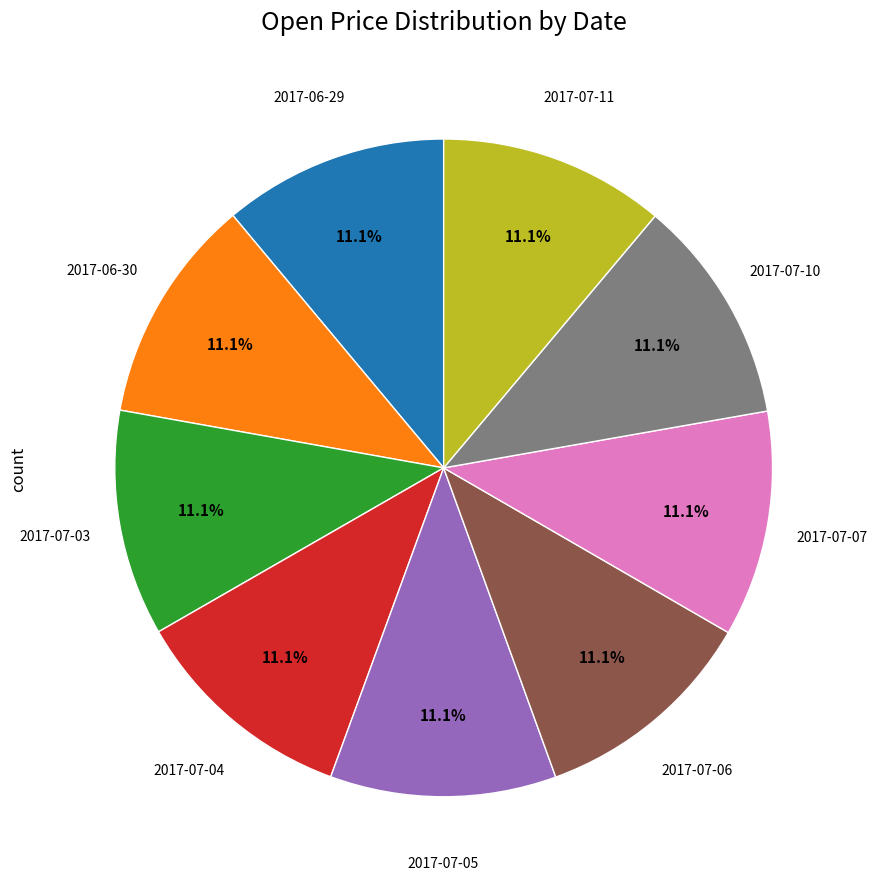

Is there a majority slice in this chart?

No